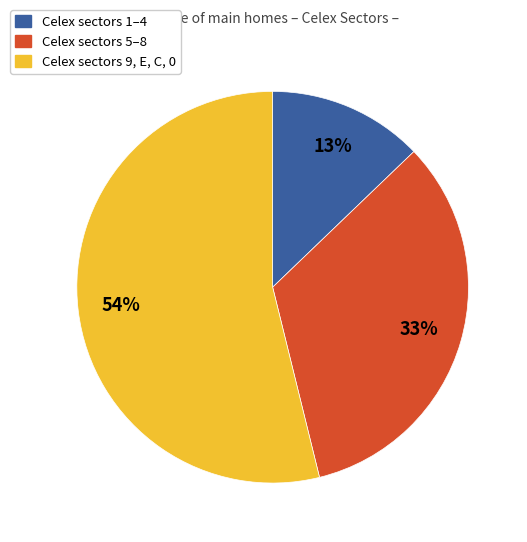

To the nearest percent, what is the difference between the largest and smallest slice percentages?

41%